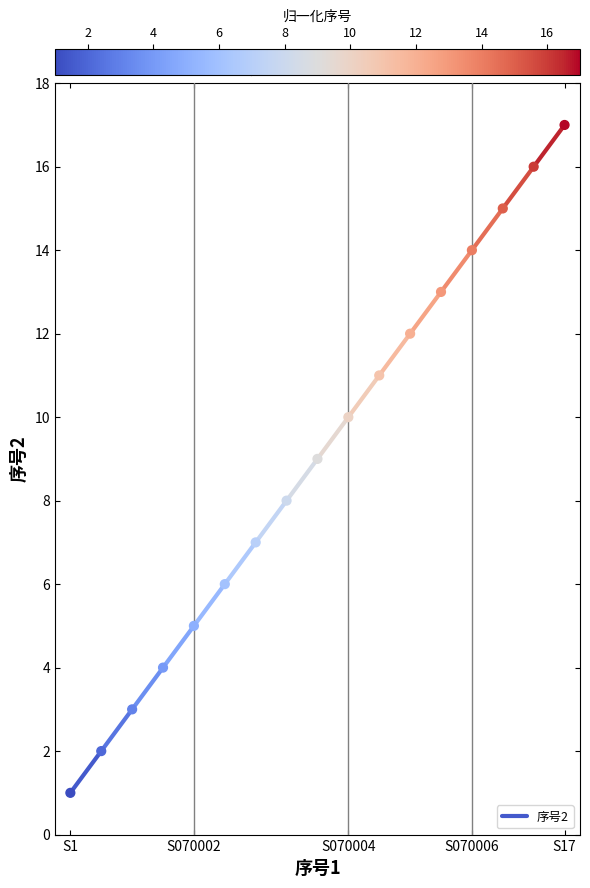

What is the range of Y values (max minus min)?

16